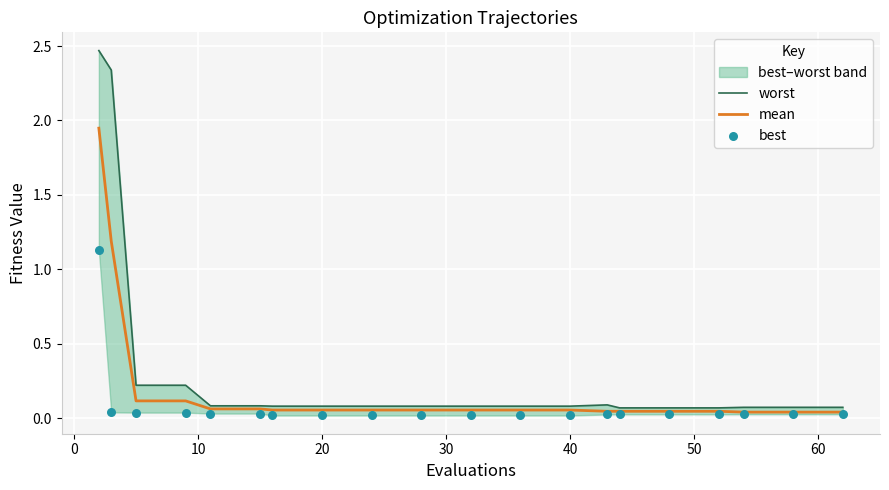

Which series has the largest total across all categories?

worst